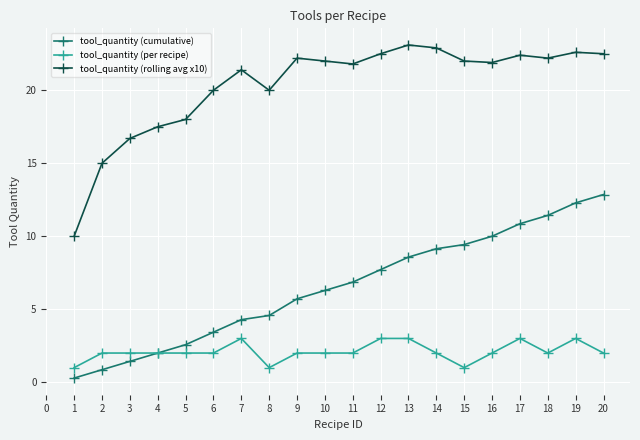

Between 8 and 16, which series saw the biggest shift?

tool_quantity (cumulative)